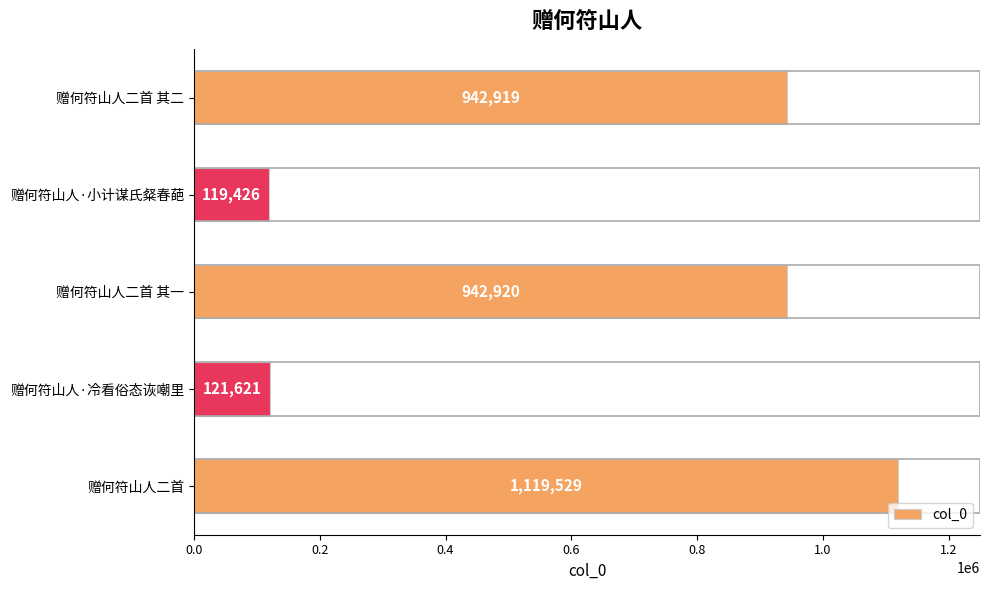

True or false: the data shows 352891 at 赠何符山人二首 其一.

False